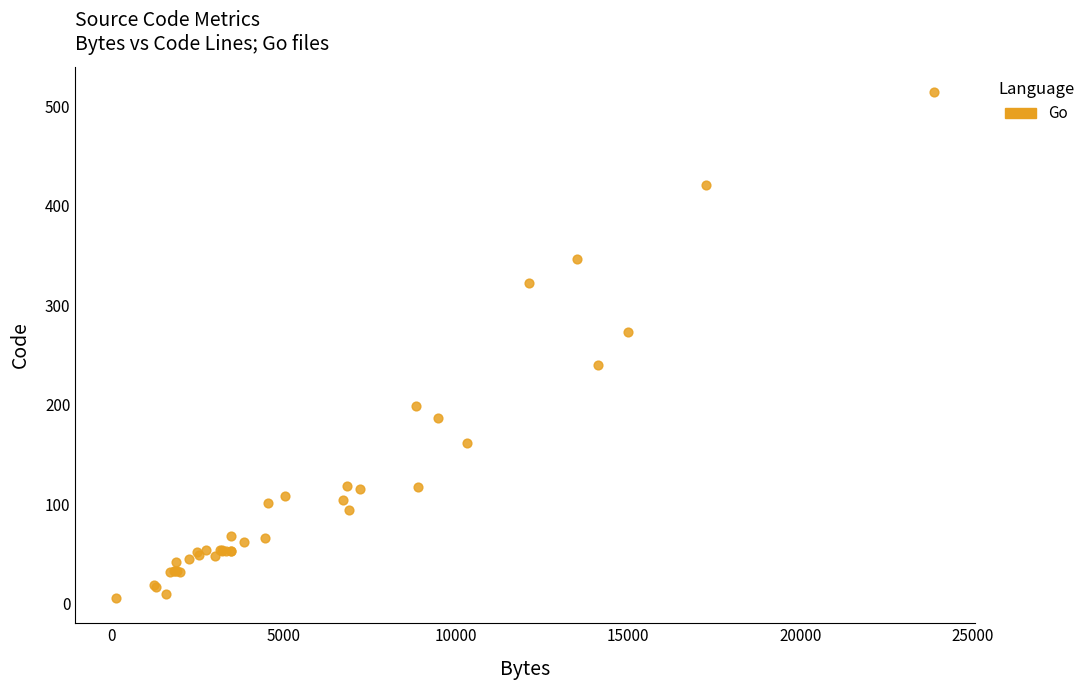

What Y value in the scatter plot is closest to 260?

273